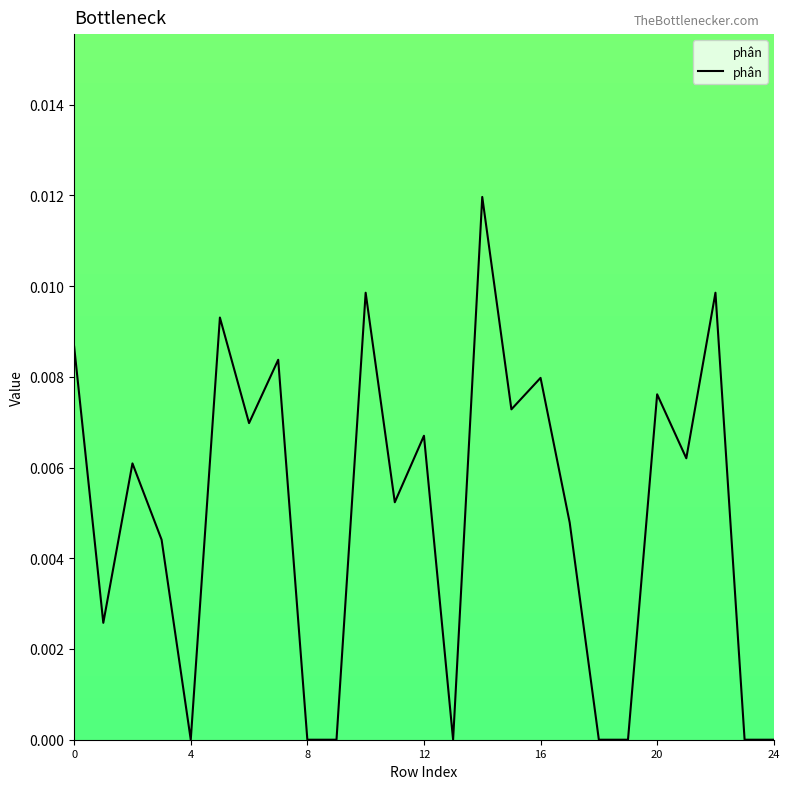

True or false: the data has more than 2 interior local peaks.

True